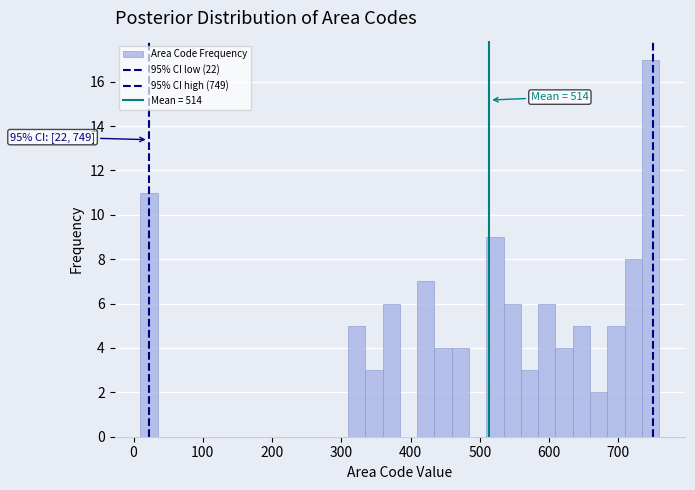

Around what value on the x-axis is the tallest bar? Give the approximate position of its centre, as read against the axis.

750